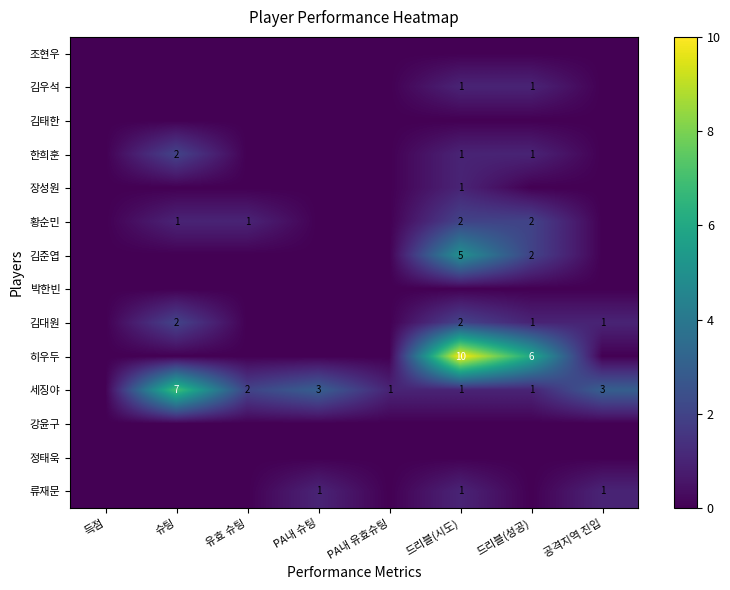

How many data points does each series have?

8